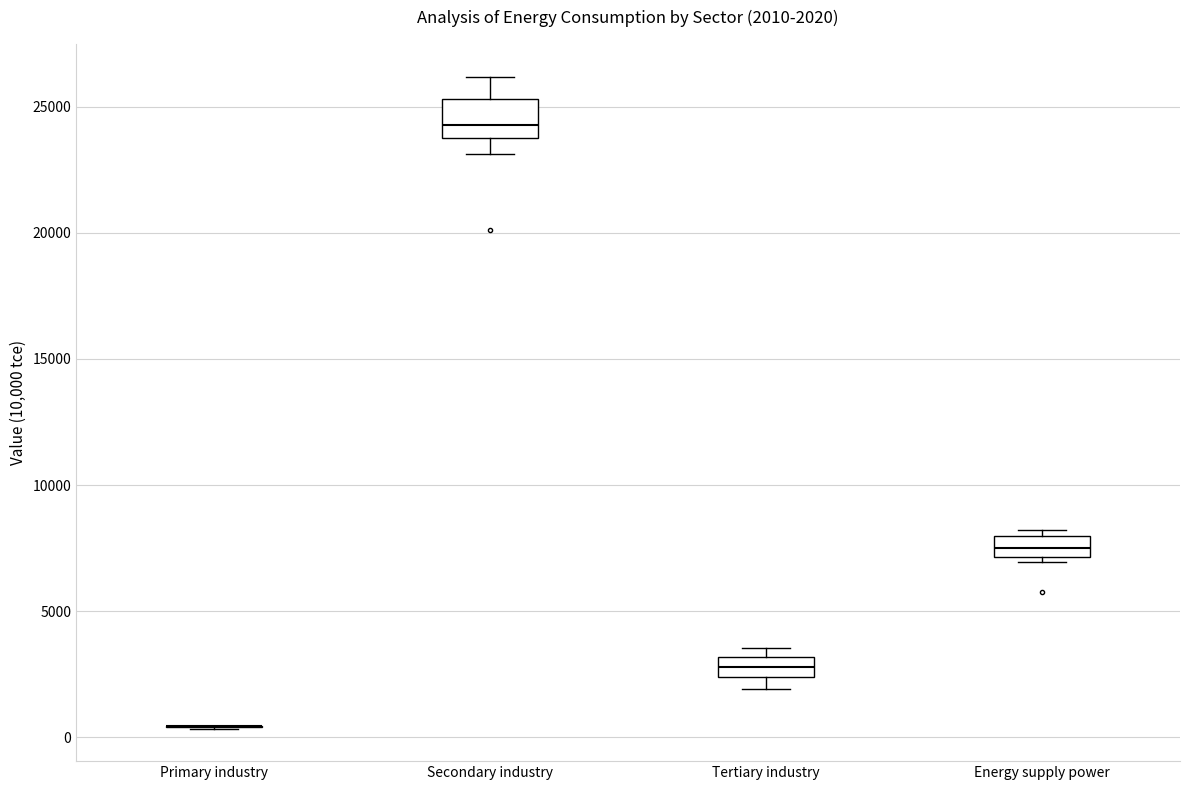

Comparing the boxes themselves (not the whiskers), which one is the tallest?

Secondary industry